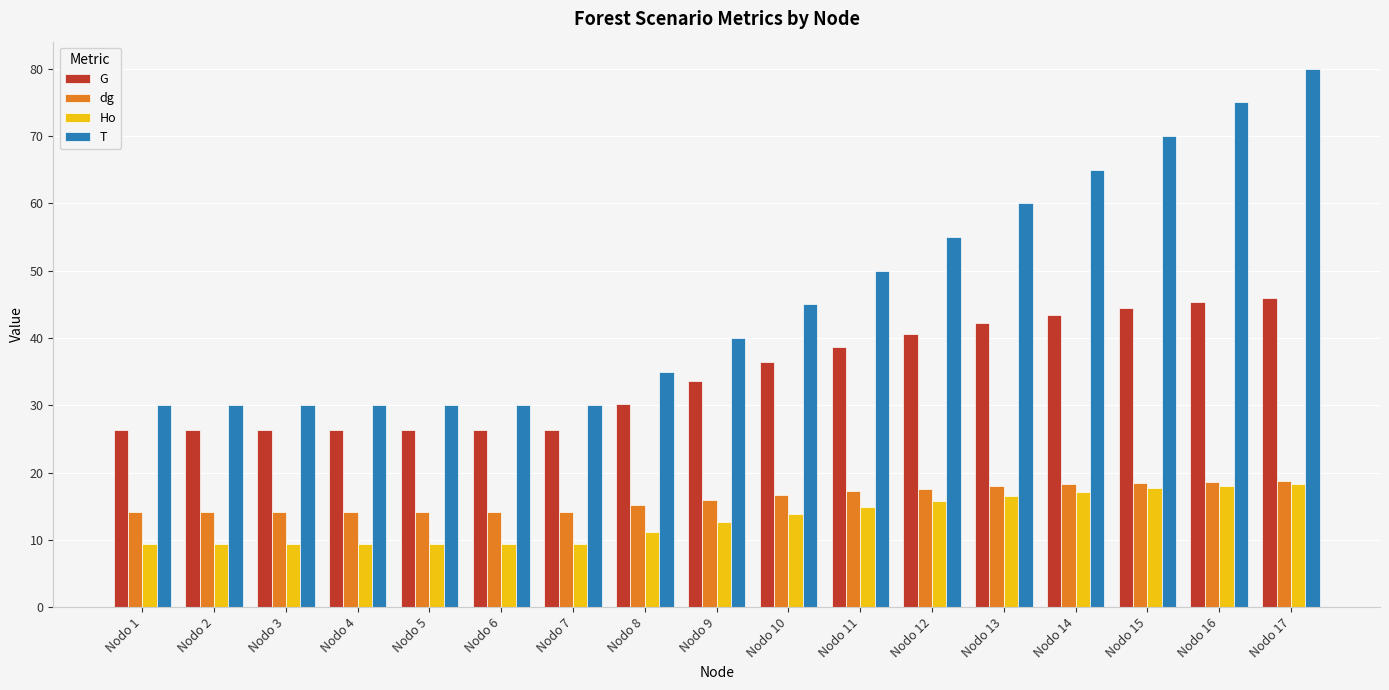

Rank the series at Nodo 9 from highest to lowest value.

T, G, dg, Ho